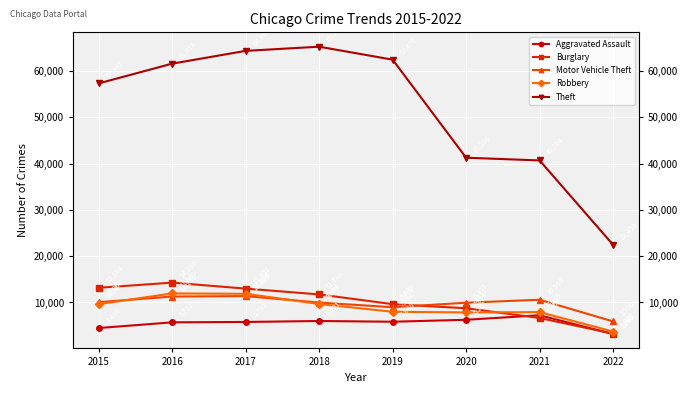

What is the difference between the Motor Vehicle Theft values at 2022 and 2019?

3072